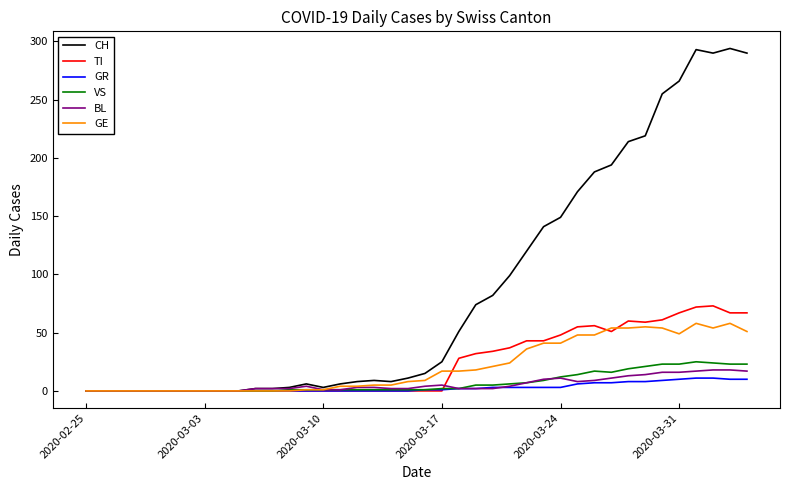

At how many categories does at least one series exceed 182?

10